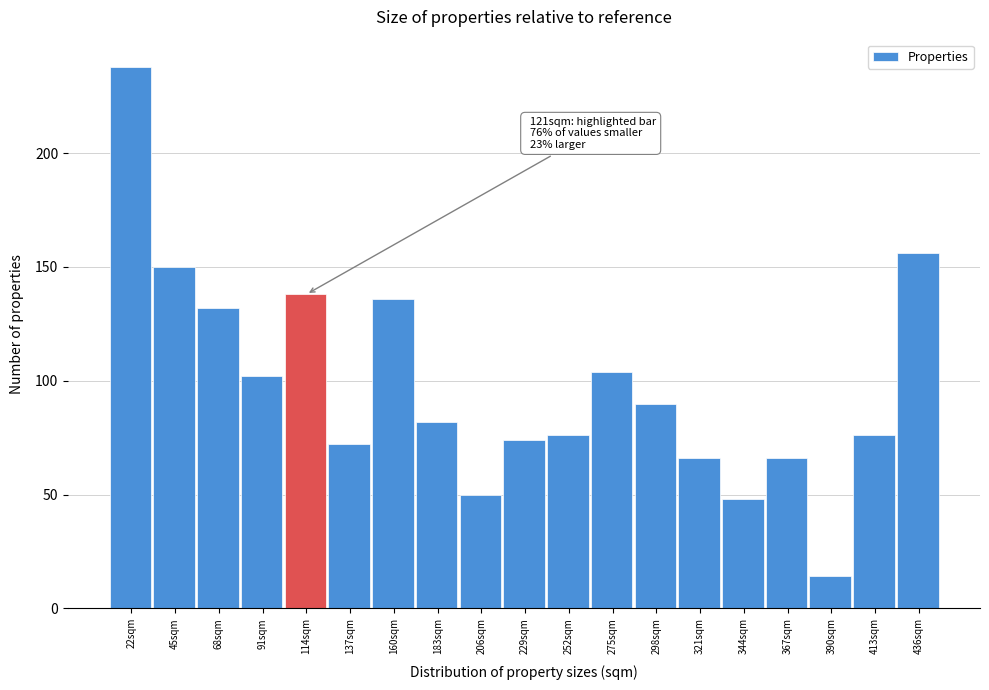

Reading left to right, extract all data points from this chart.

22sqm=238	45sqm=150	68sqm=132	91sqm=102	114sqm=138	137sqm=72	160sqm=136	183sqm=82	206sqm=50	229sqm=74	252sqm=76	275sqm=104	298sqm=90	321sqm=66	344sqm=48	367sqm=66	390sqm=14	413sqm=76	436sqm=156